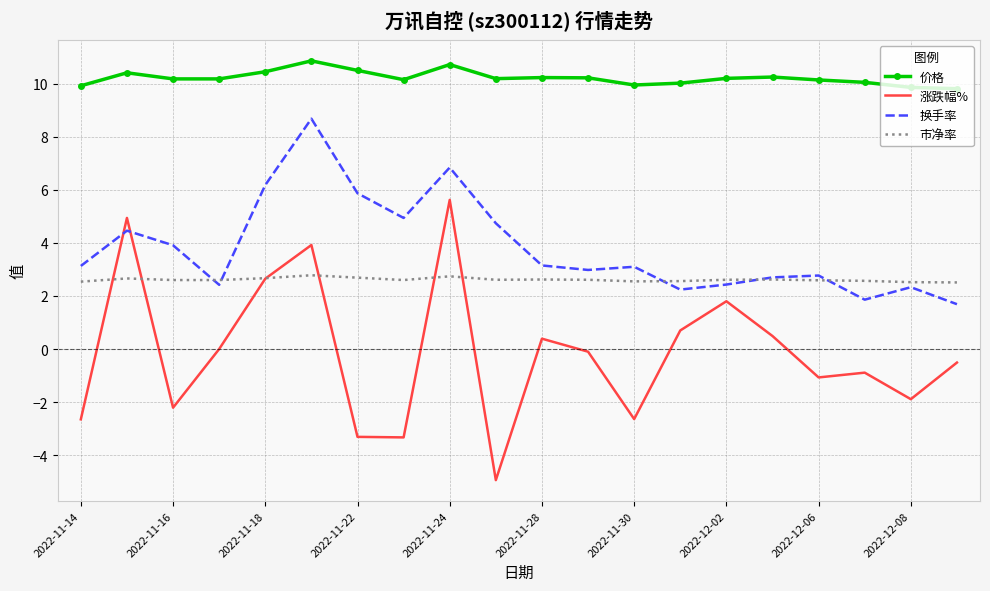

Which series has the largest total across all categories?

价格